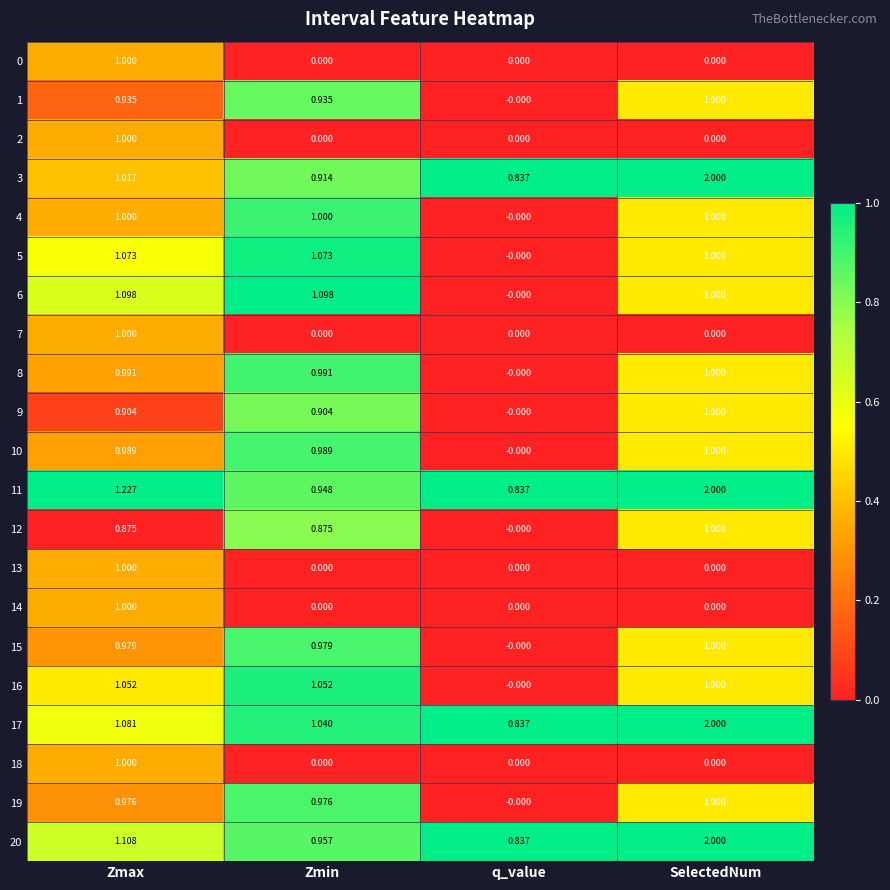

Which series changed the most between Zmin and q_value?

6